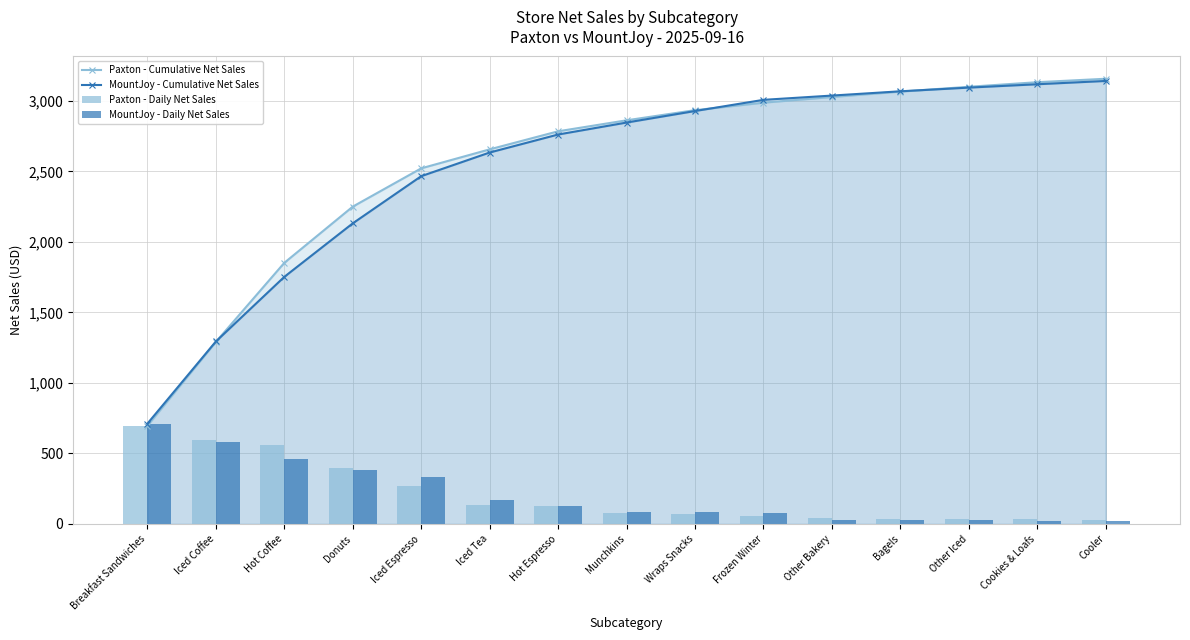

What is the label of the 12th bar from the right?

Donuts